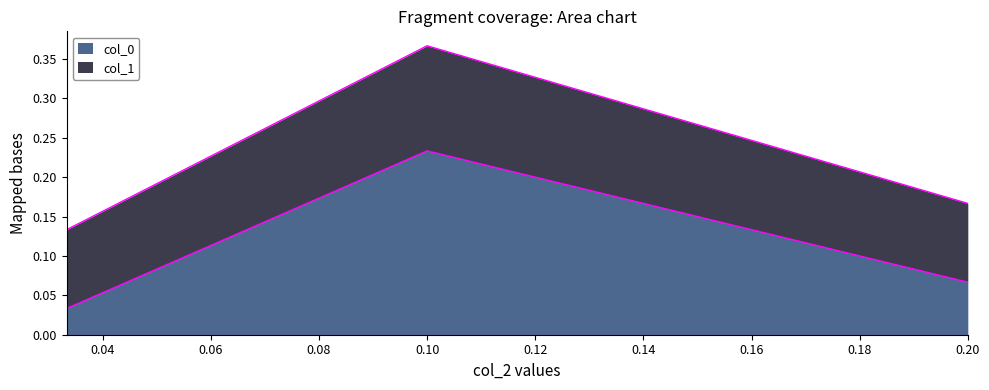

What is the sum of the values at 0.2 and 0.03333333333333333?

0.3